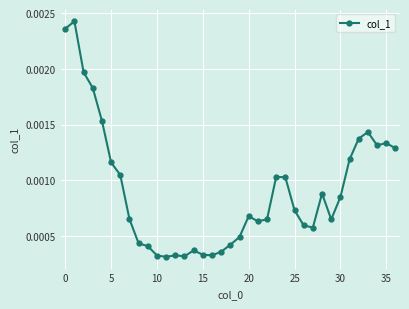

Does the chart have visible grid lines?

Yes